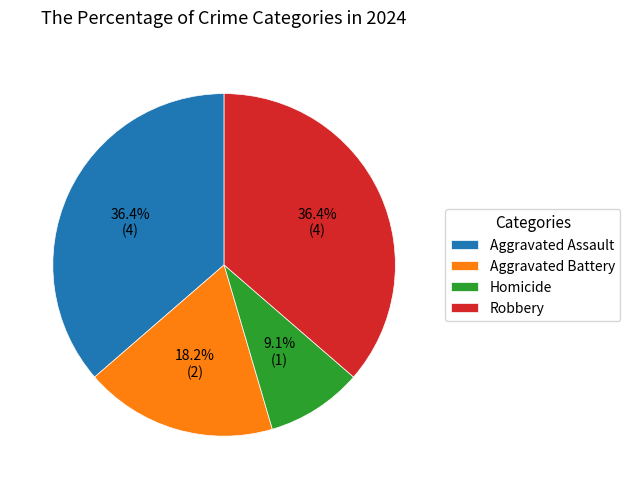

How many slices are in this pie chart?

4